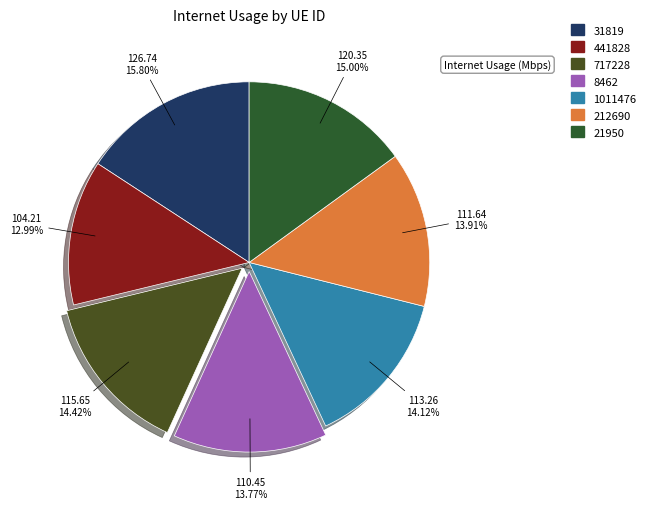

What percentage do 717228 and 21950 together represent?

29.4%